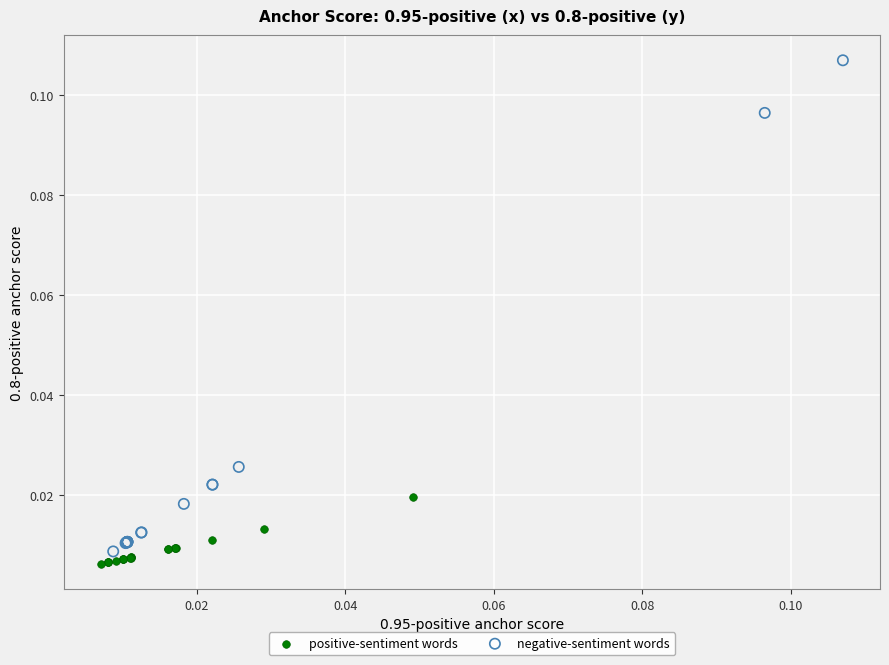

What are all the series names shown in the legend?

positive-sentiment words, negative-sentiment words